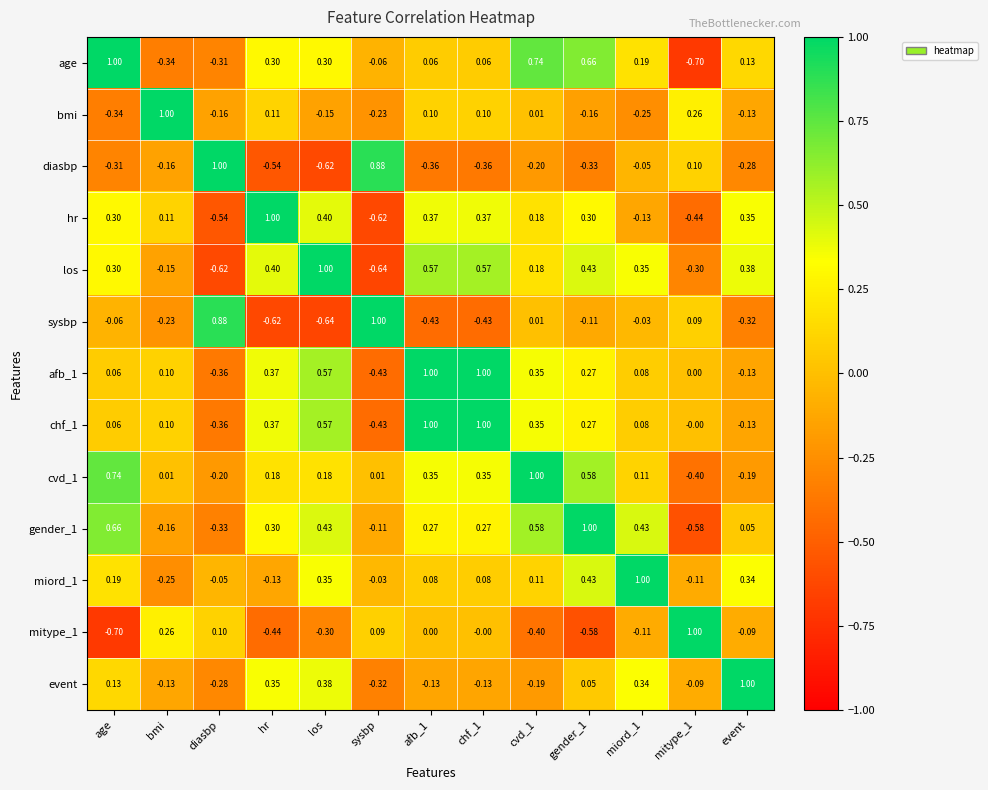

Where does the mitype_1 series first go above 0?

bmi